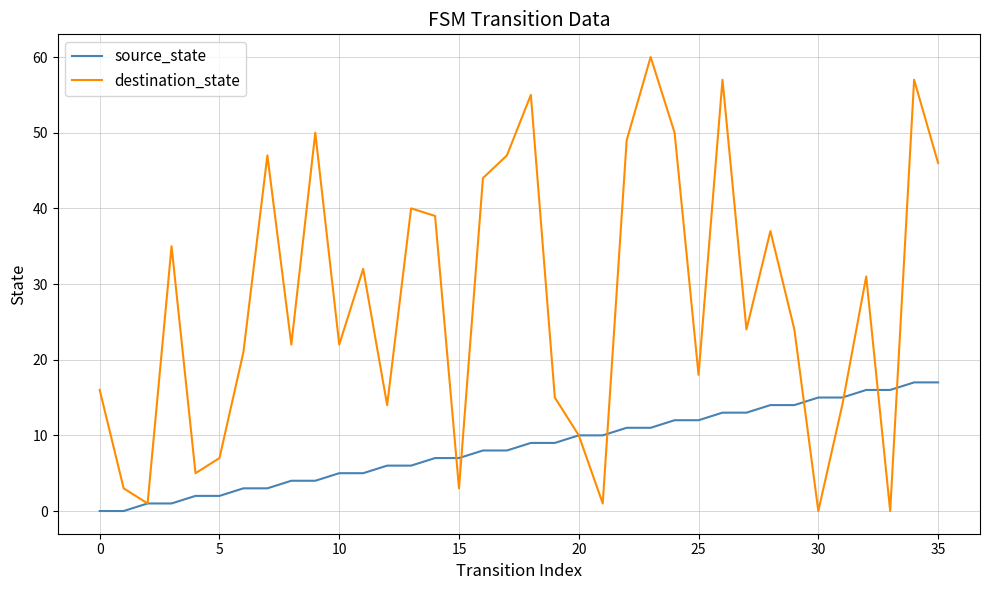

In destination_state, how many points are higher than both neighbors (excluding endpoints)?

11